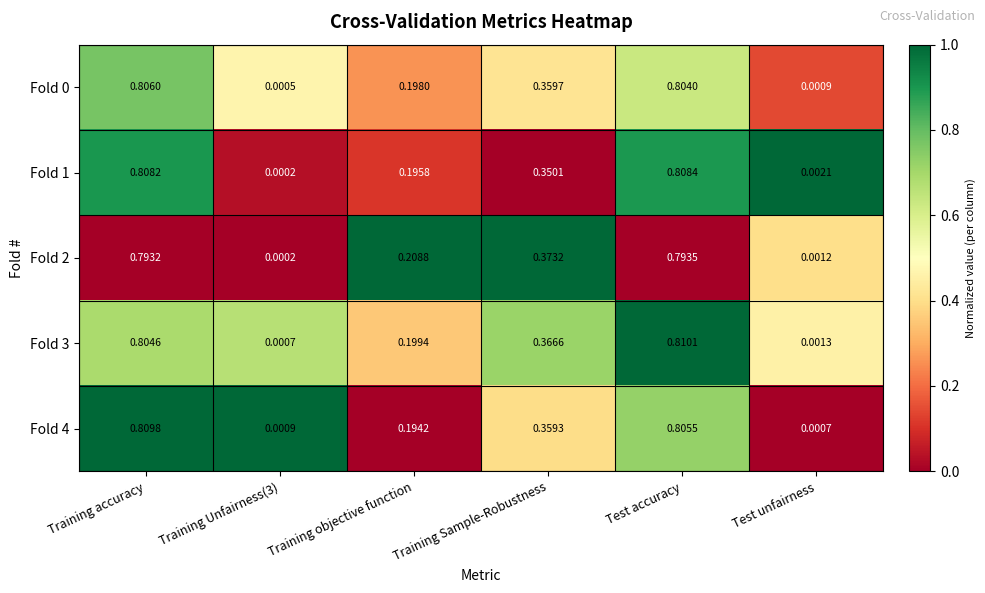

Is the value of Fold 2 at Training Sample-Robustness greater than the value of Fold 4 at Training accuracy?

No